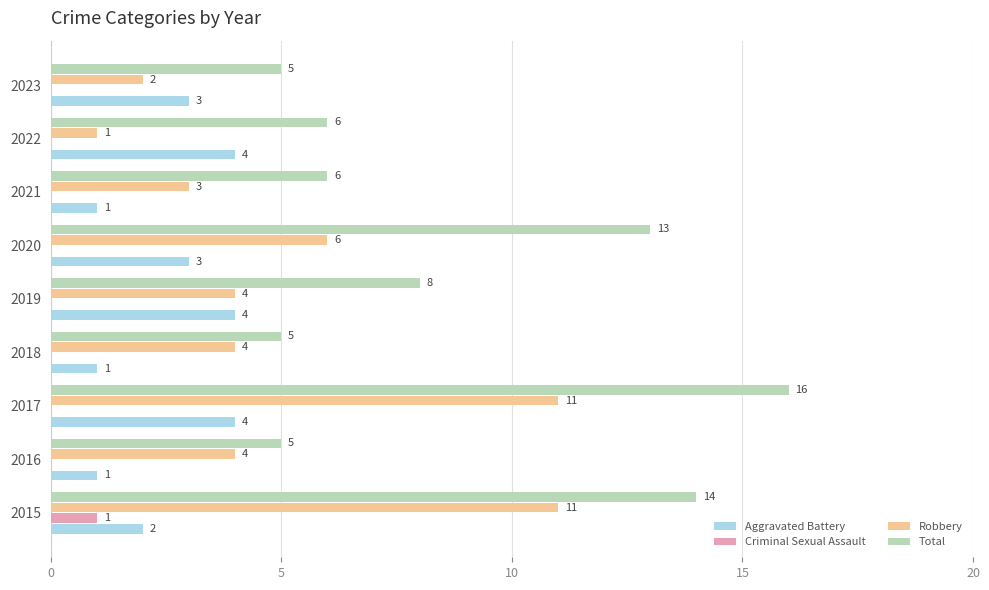

What is the total value across all series at 2015?

28